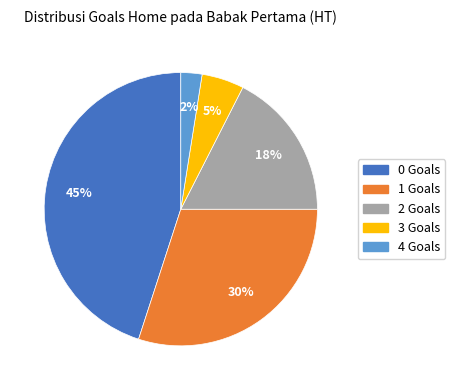

To the nearest percent, what is the difference between the 2 and 3 slice percentages?

12%